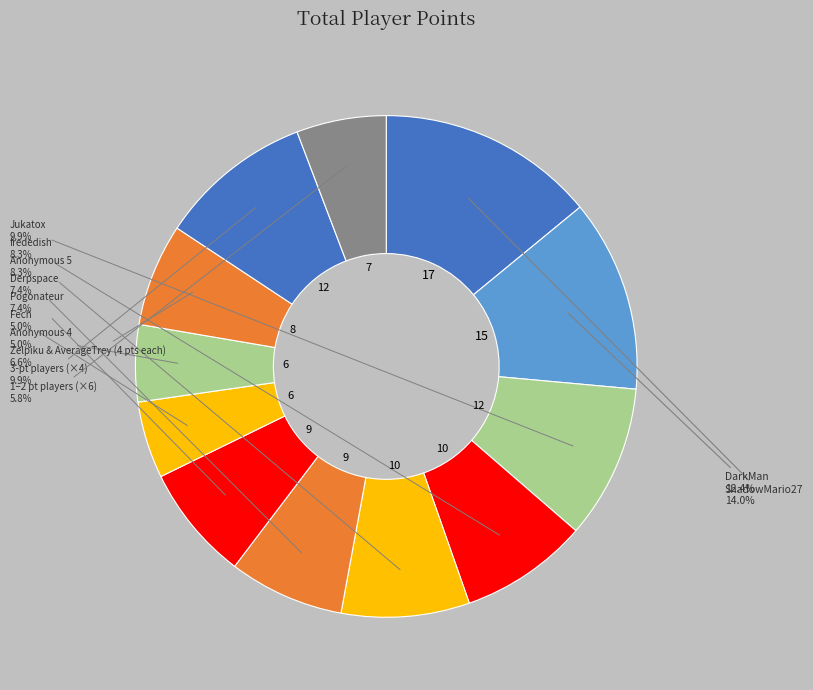

How many slices are in this pie chart?

12